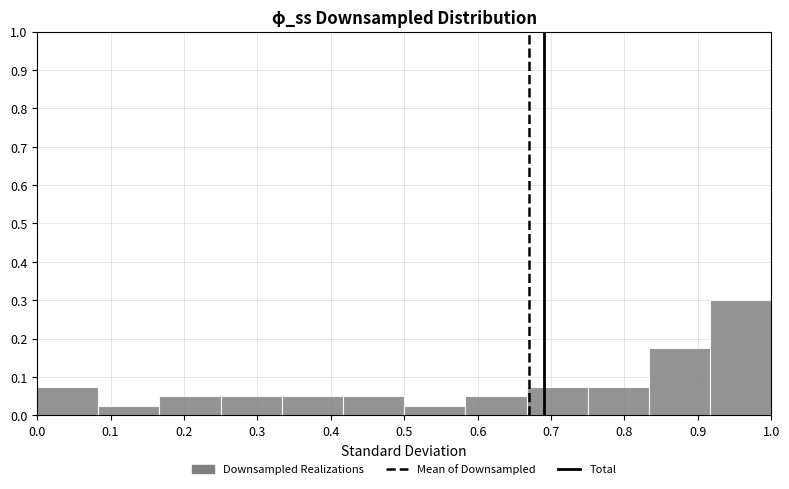

How tall is the bar that spans 0.33 to 0.42 on the x-axis? Neither the bar edges nor the heights are printed on the chart, so give them approximately, as read against the axes.

0.05